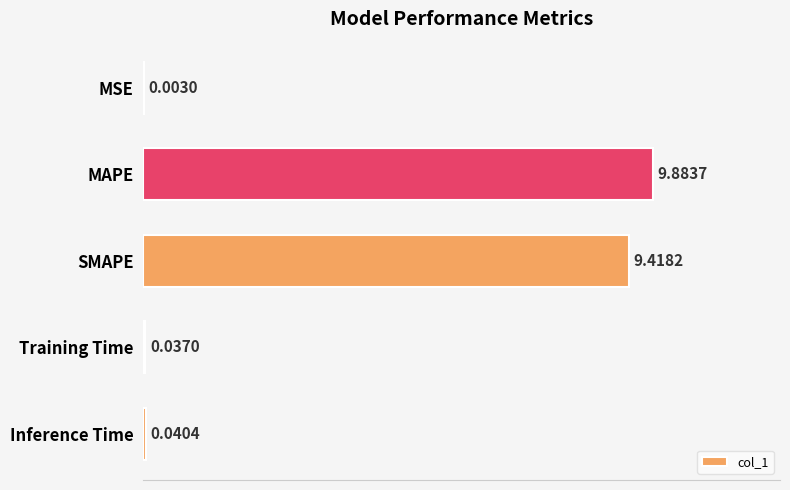

What is the sum of all values?

19.4